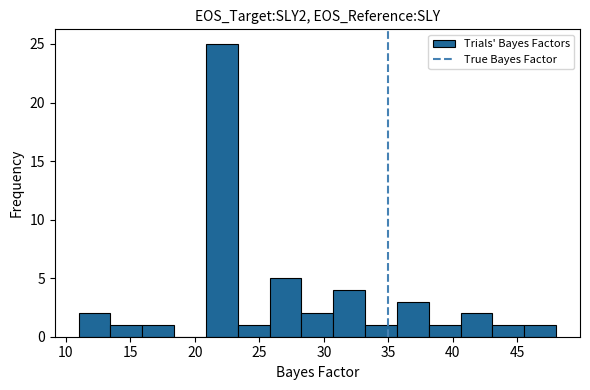

Reading left to right, list every bar in this chart as the range it spans on the x-axis followed by its height. Neither the bar edges nor the heights are printed on the chart, so give them approximately, as read against the axes.

11.0 to 13.5: 2
13.5 to 16.0: 1
16.0 to 18.5: 1
18.5 to 21.0: 0
21.0 to 23.5: 25
23.5 to 26.0: 1
26.0 to 28.5: 5
28.5 to 30.5: 2
30.5 to 33.0: 4
33.0 to 35.5: 1
35.5 to 38.0: 3
38.0 to 40.5: 1
40.5 to 43.0: 2
43.0 to 45.5: 1
45.5 to 48.0: 1